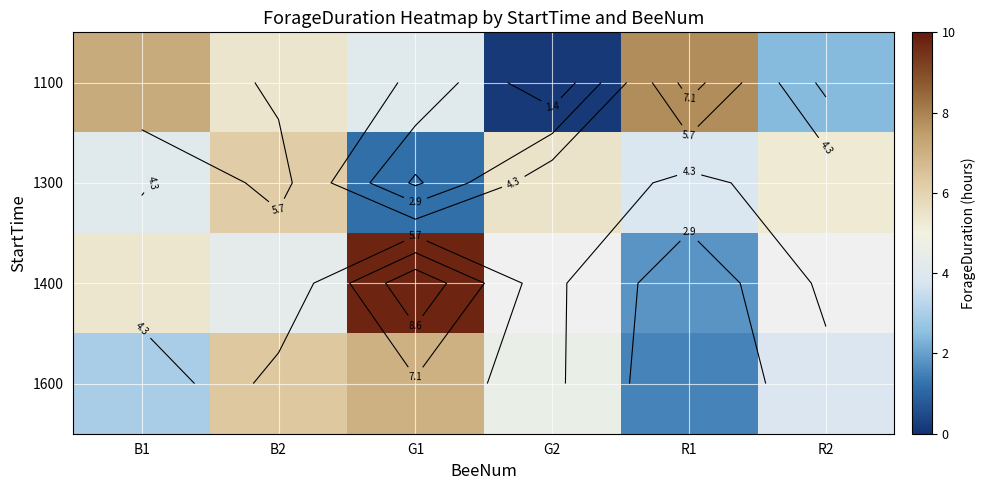

Between B1 and R1, which is larger?

R1